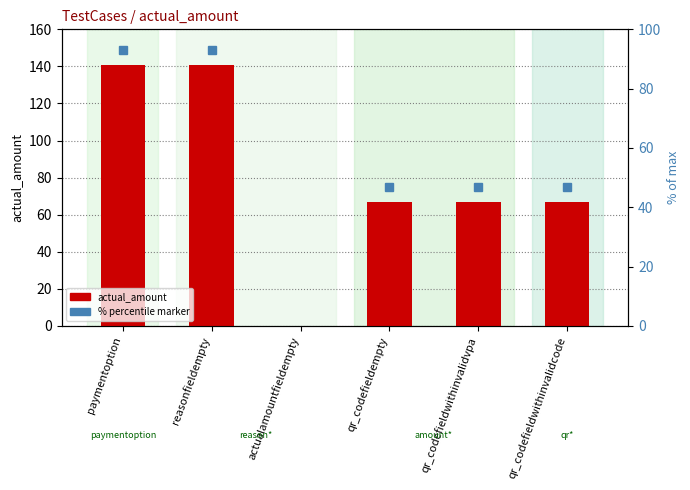

Count the number of categories in the chart.

6